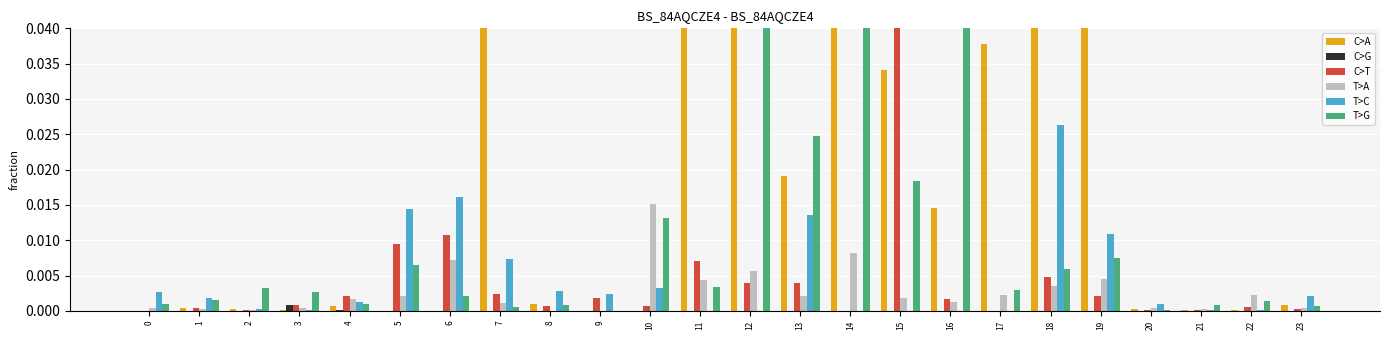

How many distinct data groups are displayed?

6